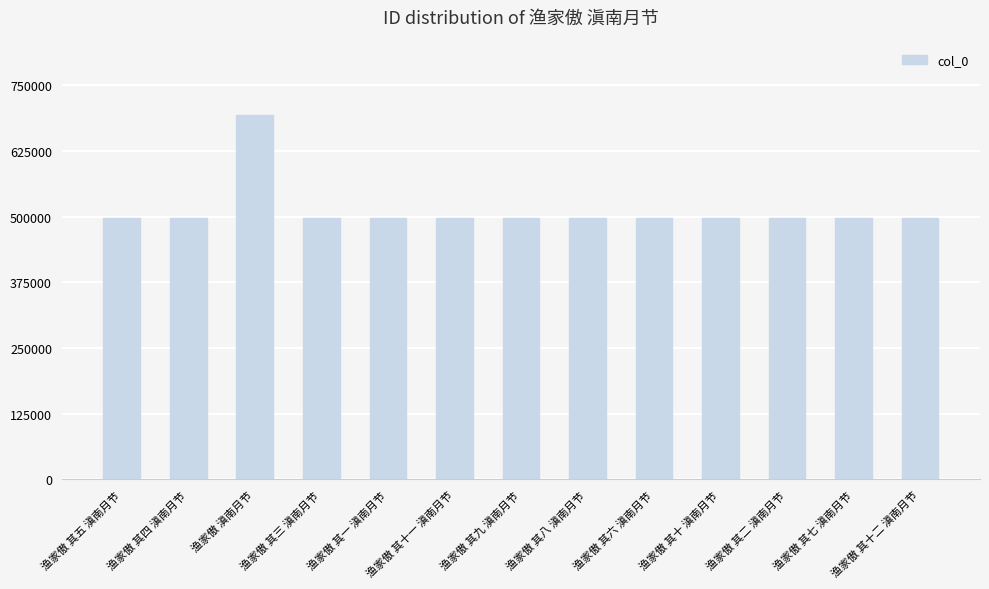

What is the label of the 8th bar from the right?

渔家傲 其十一 滇南月节